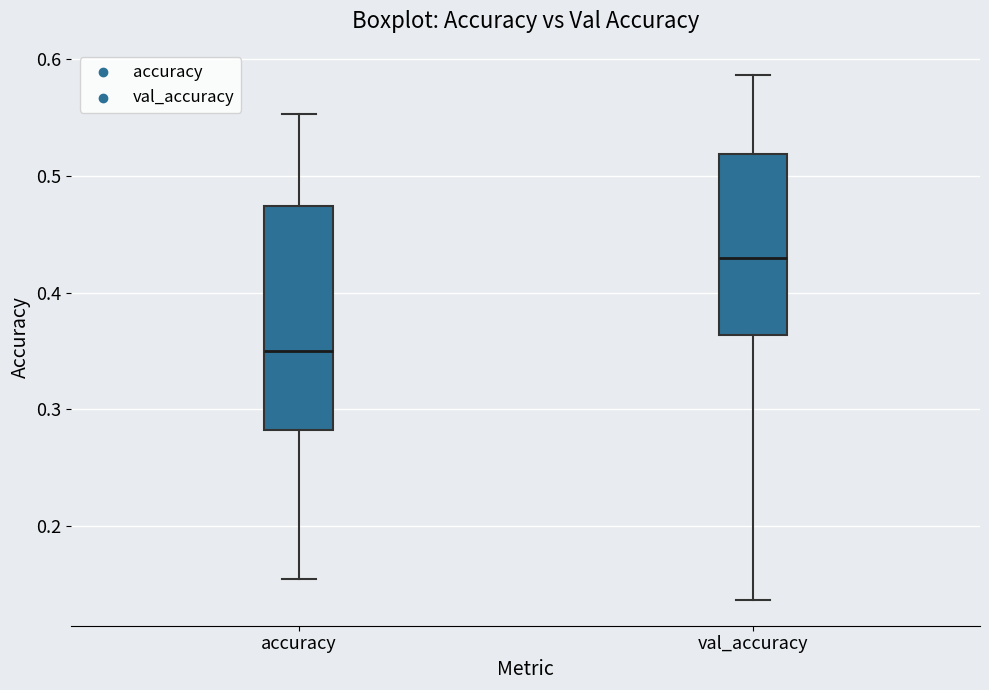

Where does the upper whisker of the box for val_accuracy end on the y-axis? The values are not printed on the chart, so give them approximately, as read against the axis.

0.59